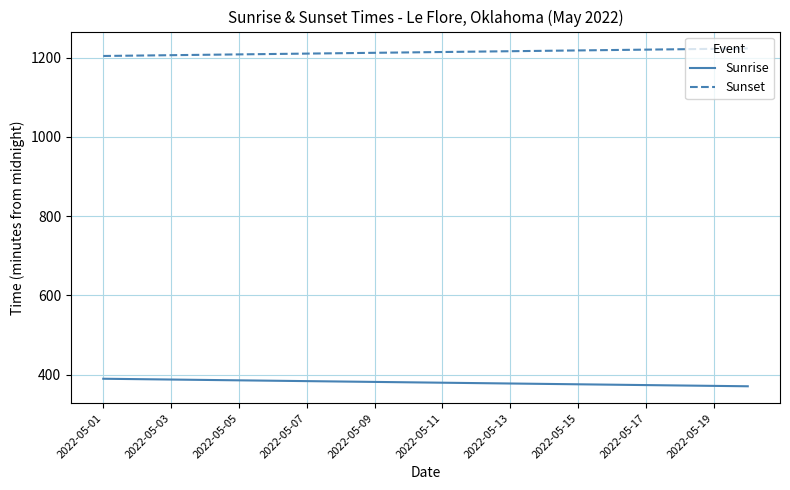

What is the difference between the maximum and second lowest values in the Sunrise series?

18